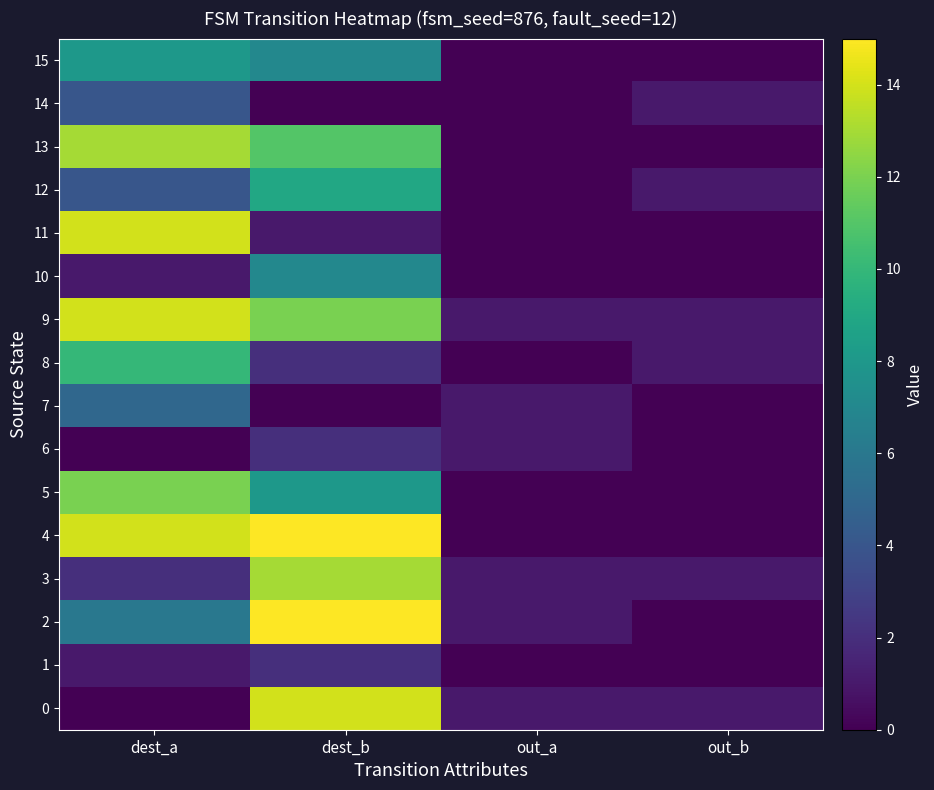

Reading left to right, transcribe all the data shown in this chart.

0: dest_a=0	dest_b=14	out_a=1	out_b=1
1: dest_a=1	dest_b=2	out_a=0	out_b=0
2: dest_a=6	dest_b=15	out_a=1	out_b=0
3: dest_a=2	dest_b=13	out_a=1	out_b=1
4: dest_a=14	dest_b=15	out_a=0	out_b=0
5: dest_a=12	dest_b=8	out_a=0	out_b=0
6: dest_a=0	dest_b=2	out_a=1	out_b=0
7: dest_a=5	dest_b=0	out_a=1	out_b=0
8: dest_a=10	dest_b=2	out_a=0	out_b=1
9: dest_a=14	dest_b=12	out_a=1	out_b=1
10: dest_a=1	dest_b=7	out_a=0	out_b=0
11: dest_a=14	dest_b=1	out_a=0	out_b=0
12: dest_a=4	dest_b=9	out_a=0	out_b=1
13: dest_a=13	dest_b=11	out_a=0	out_b=0
14: dest_a=4	dest_b=0	out_a=0	out_b=1
15: dest_a=8	dest_b=7	out_a=0	out_b=0